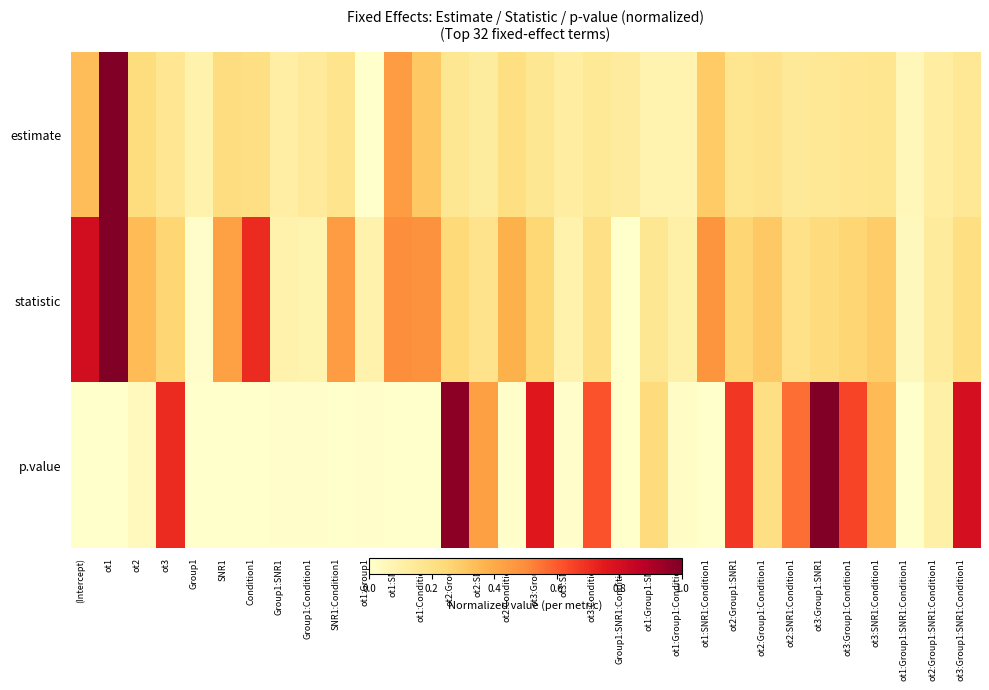

How many data points does each series have?

32